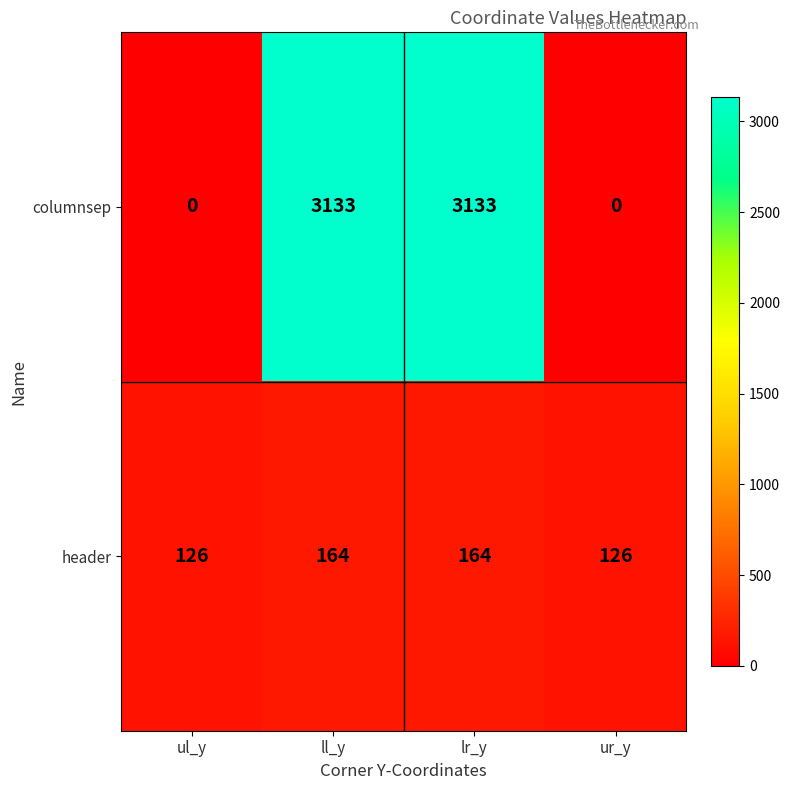

Between ul_y and ll_y, which series saw the biggest shift?

columnsep